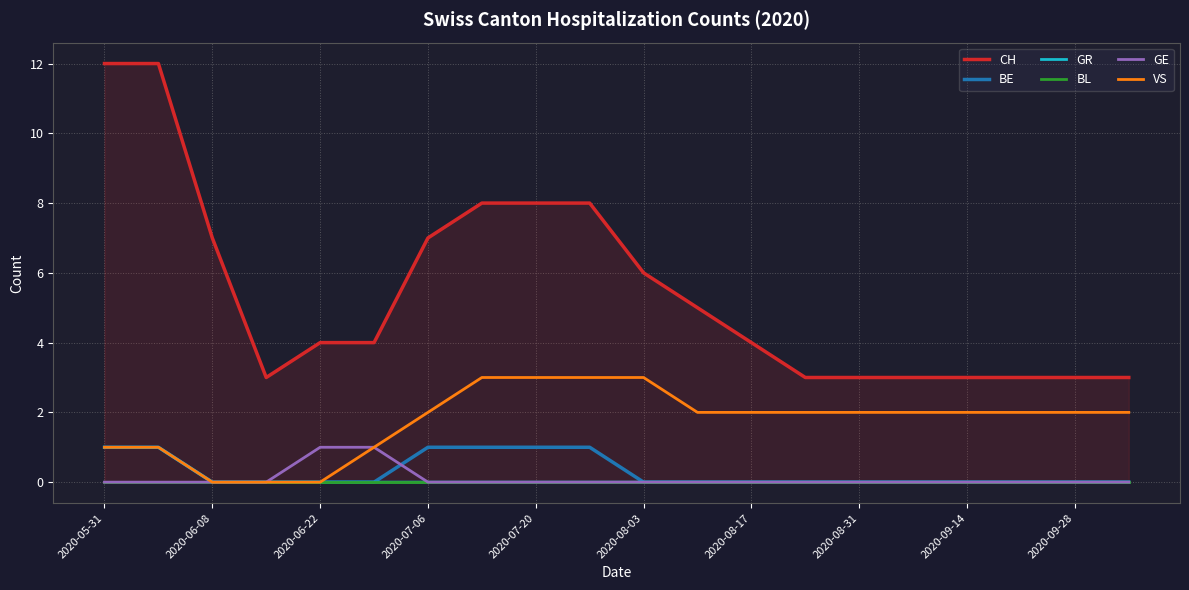

The value of BE at 2020-05-31 is 1. True or false?

True